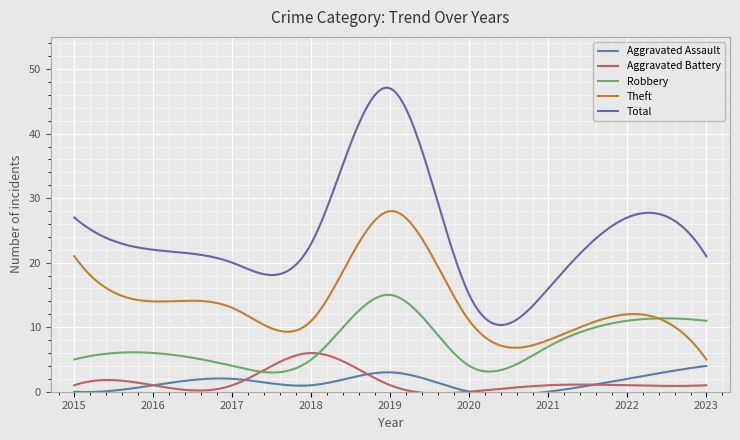

How many lines are shown in the chart?

5